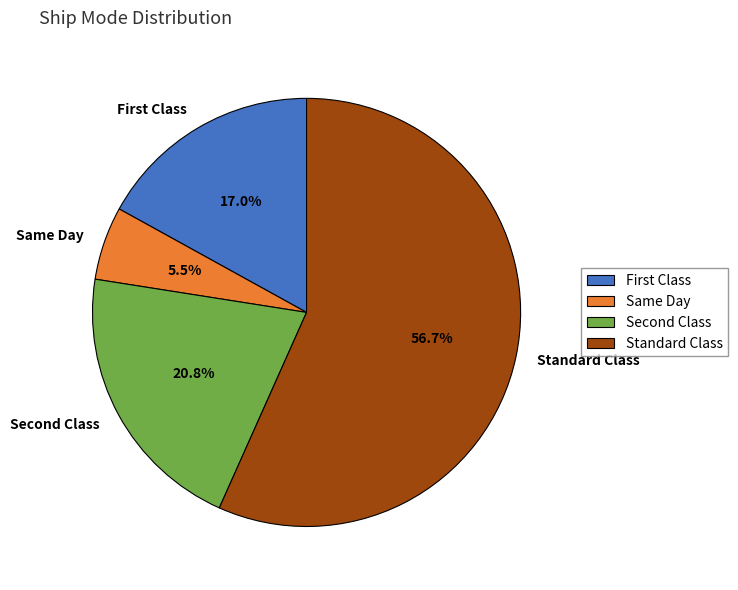

Rank the categories by value from highest to lowest.

Standard Class, Second Class, First Class, Same Day